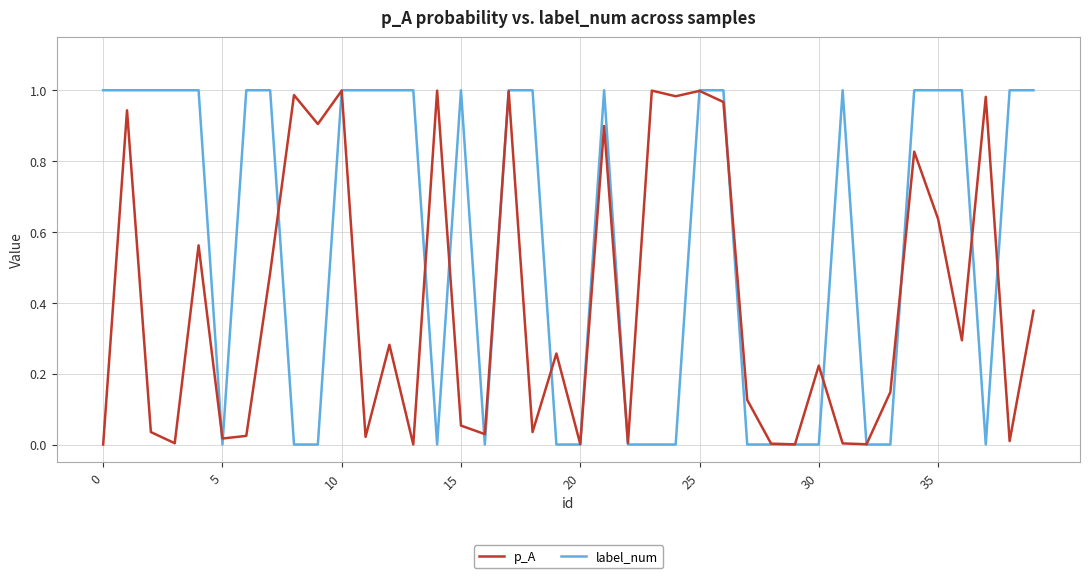

List the series in order of their overall mean, lowest first.

p_A, label_num